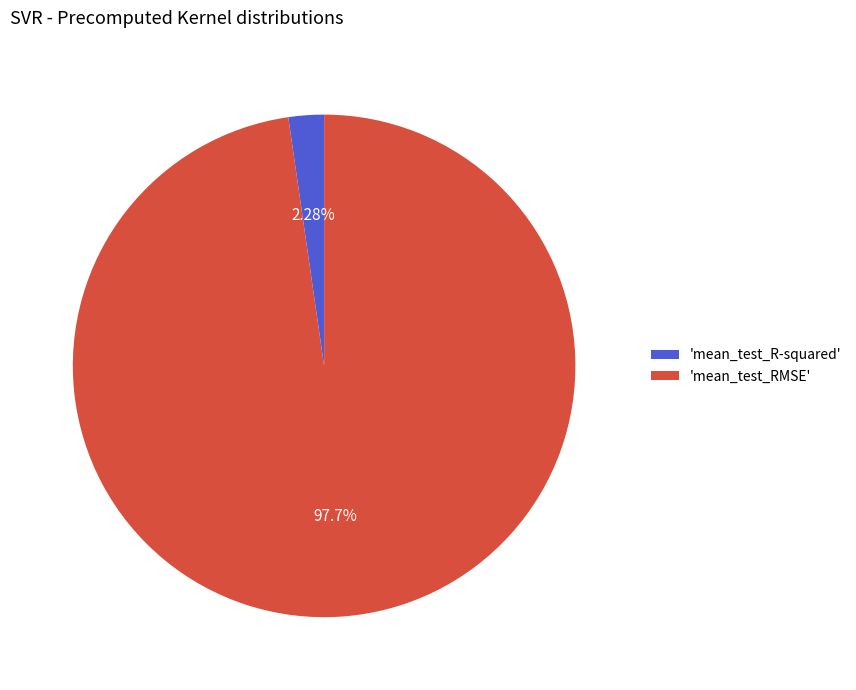

Rank the categories by value from highest to lowest.

'mean_test_RMSE', 'mean_test_R-squared'